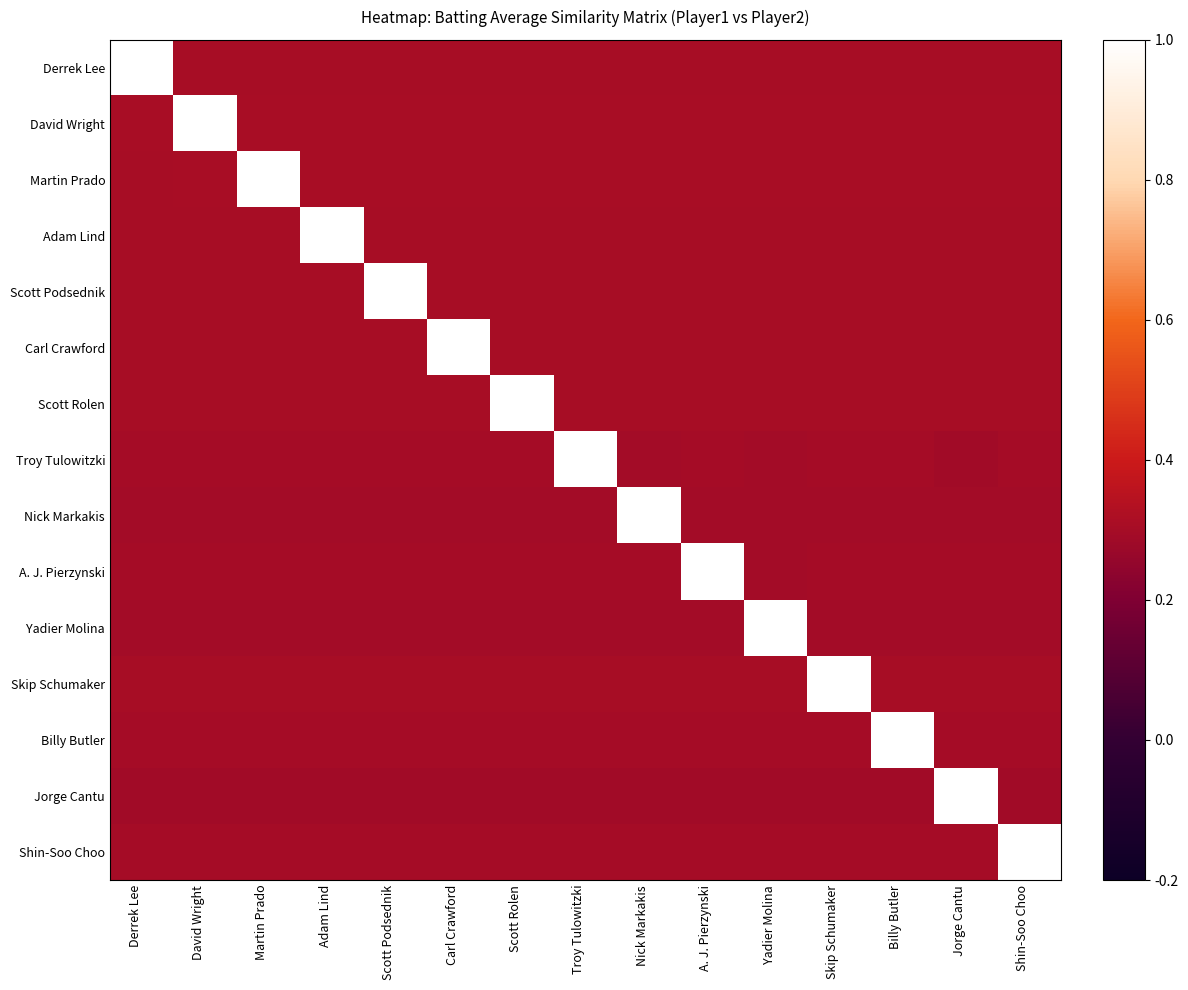

At how many categories does at least one series exceed 0?

15